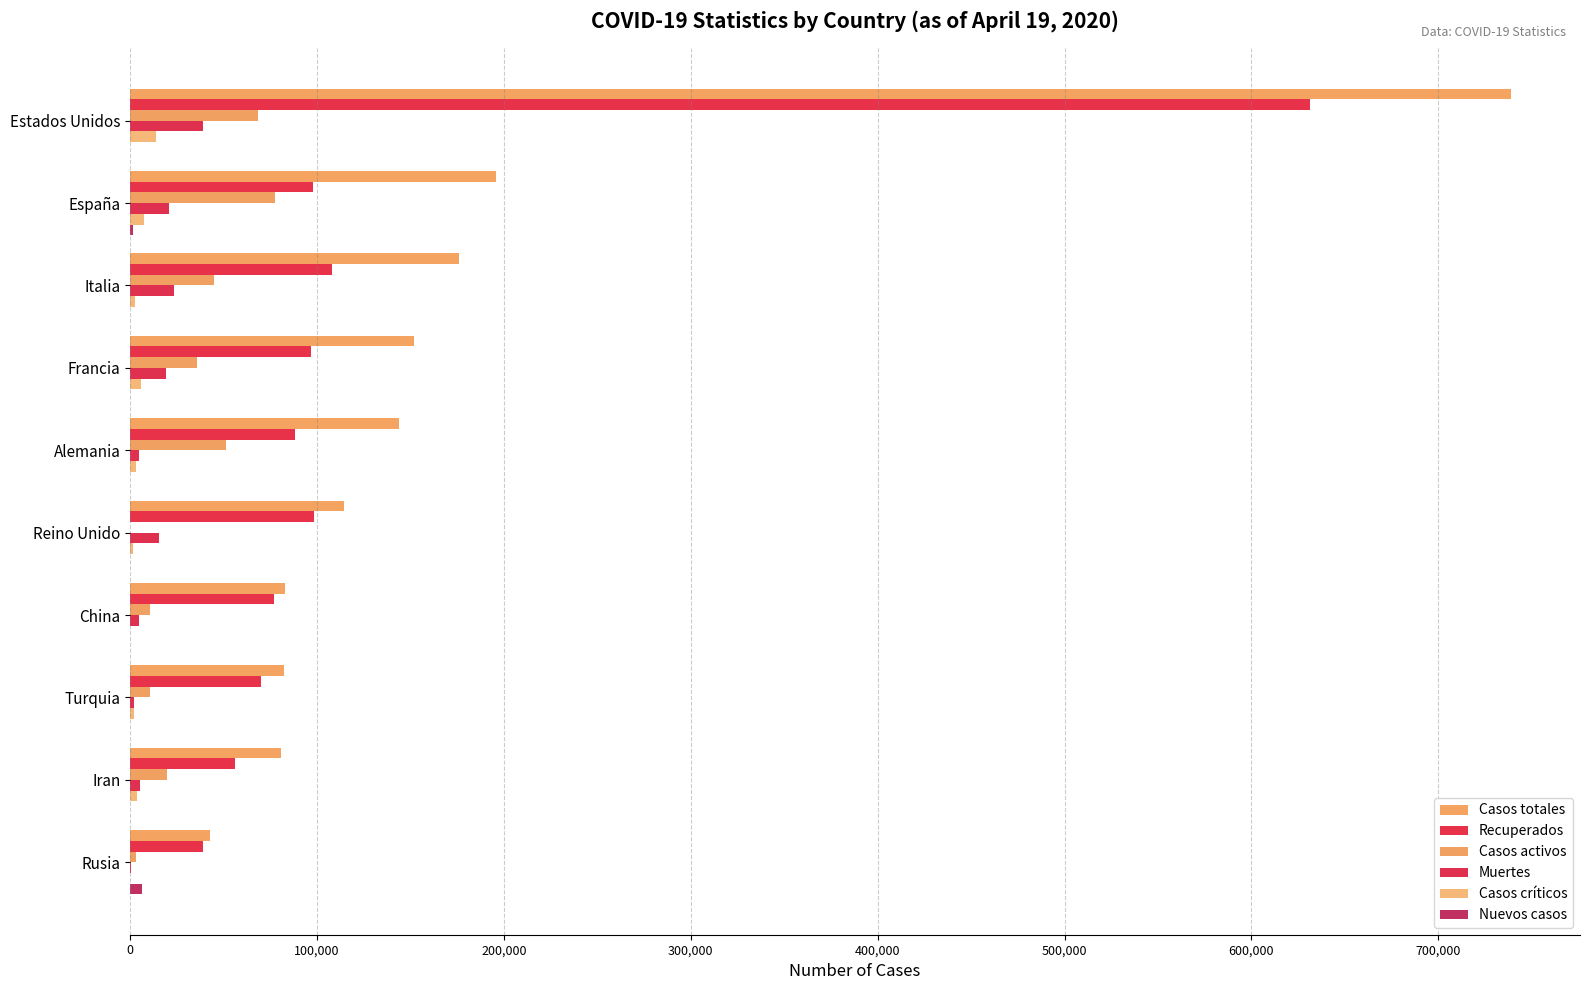

How many distinct data groups are displayed?

6